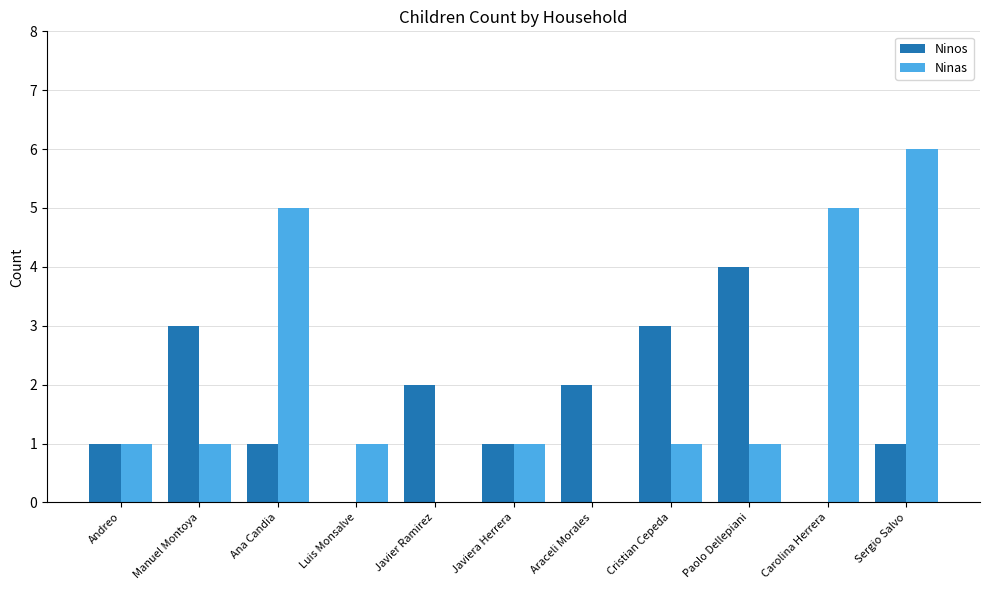

What is the greatest value displayed?

6